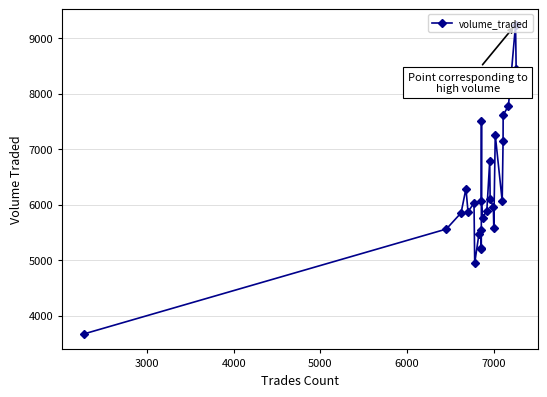

What is the maximum value shown in the chart?

9242.1